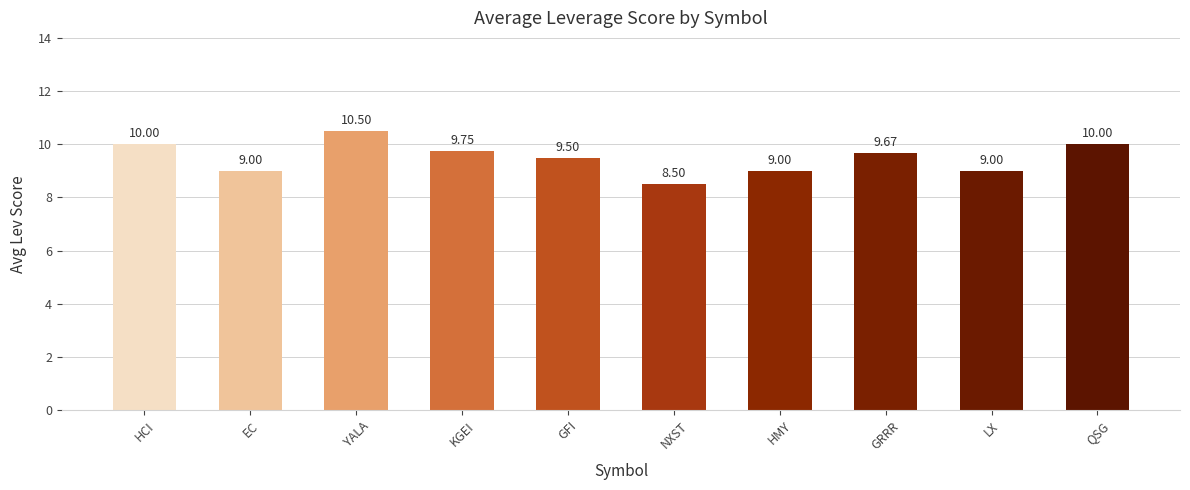

What is the greatest value displayed?

10.5